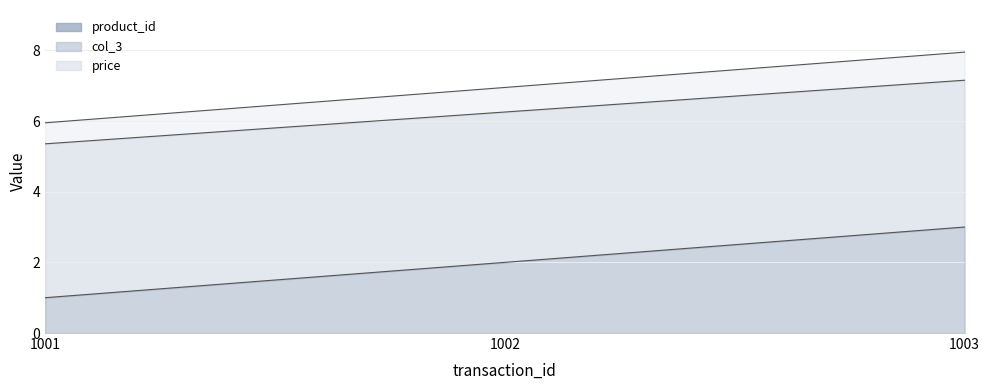

What is the difference between the maximum and minimum values in the product_id series?

2.0